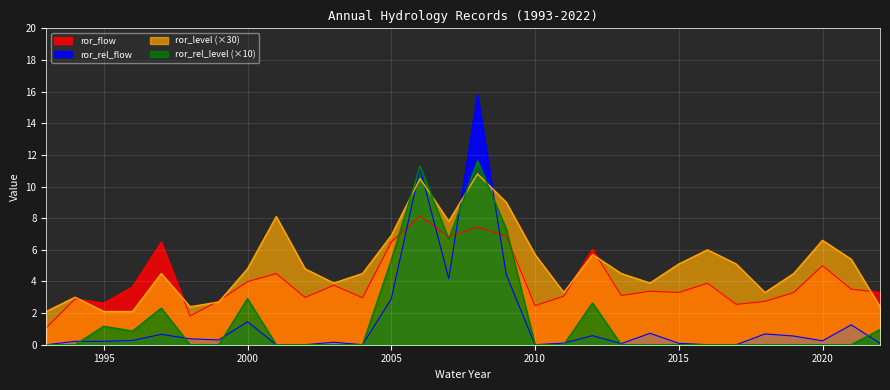

At which category is the sum across all series the highest?

2008